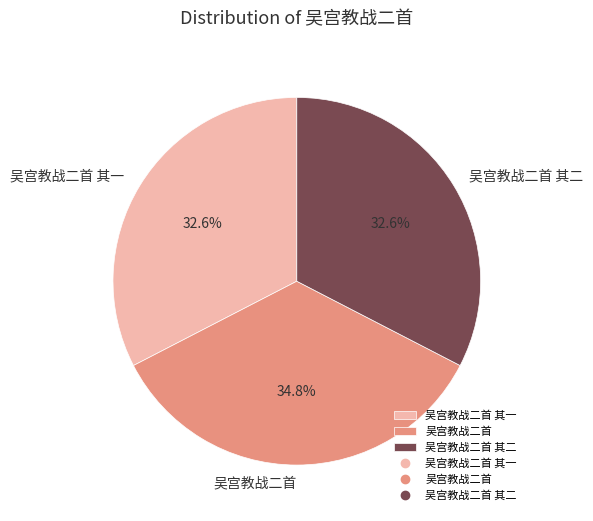

Which category has the biggest portion of the pie?

吴宫教战二首